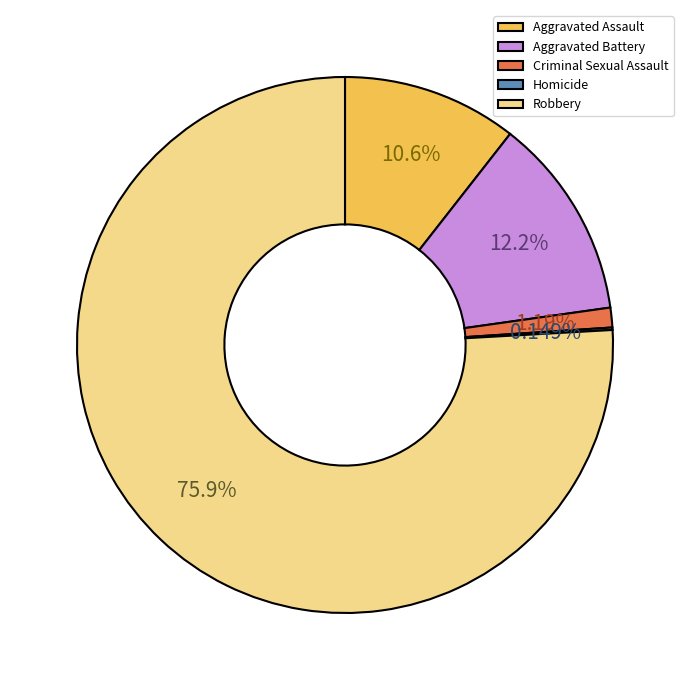

What is the ratio of the value at Robbery to the value at Aggravated Battery?

6.2